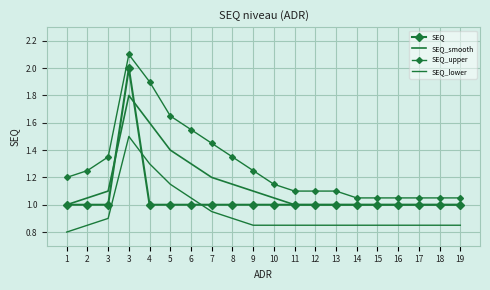

What is the difference between the SEQ_smooth values at 16 and 10?

0.1